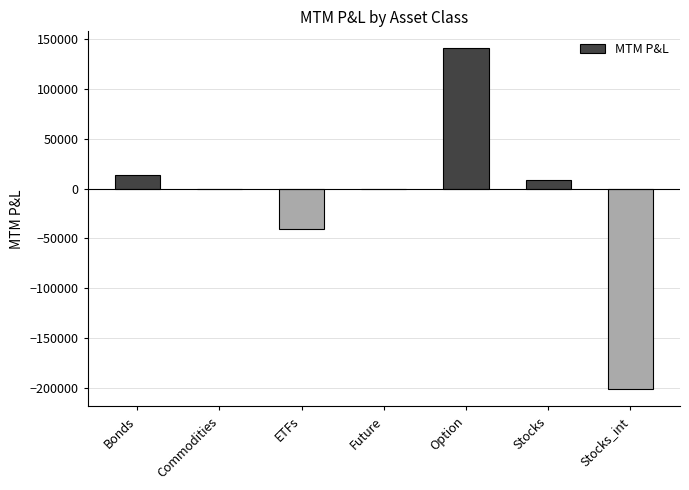

Between ETFs and Bonds, which is larger?

Bonds